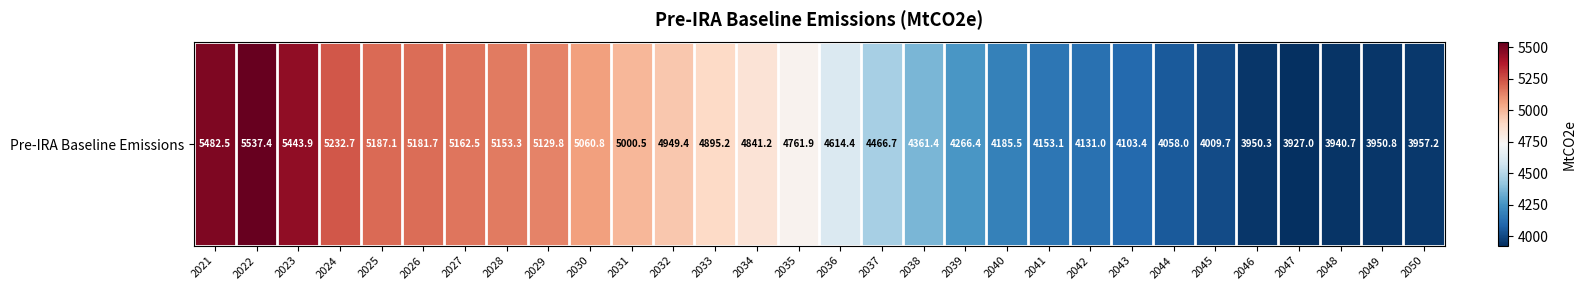

What is the smallest value displayed?

3927.0